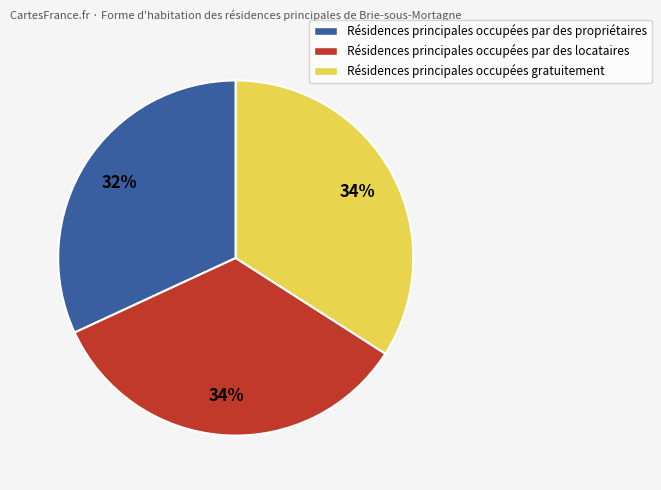

Does any single category account for the majority?

No